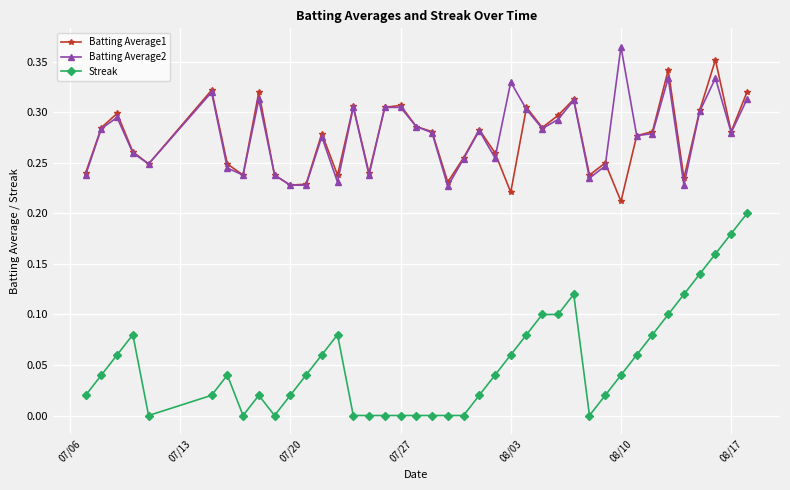

True or false: Batting Average1 has more than 0 interior local peaks.

True